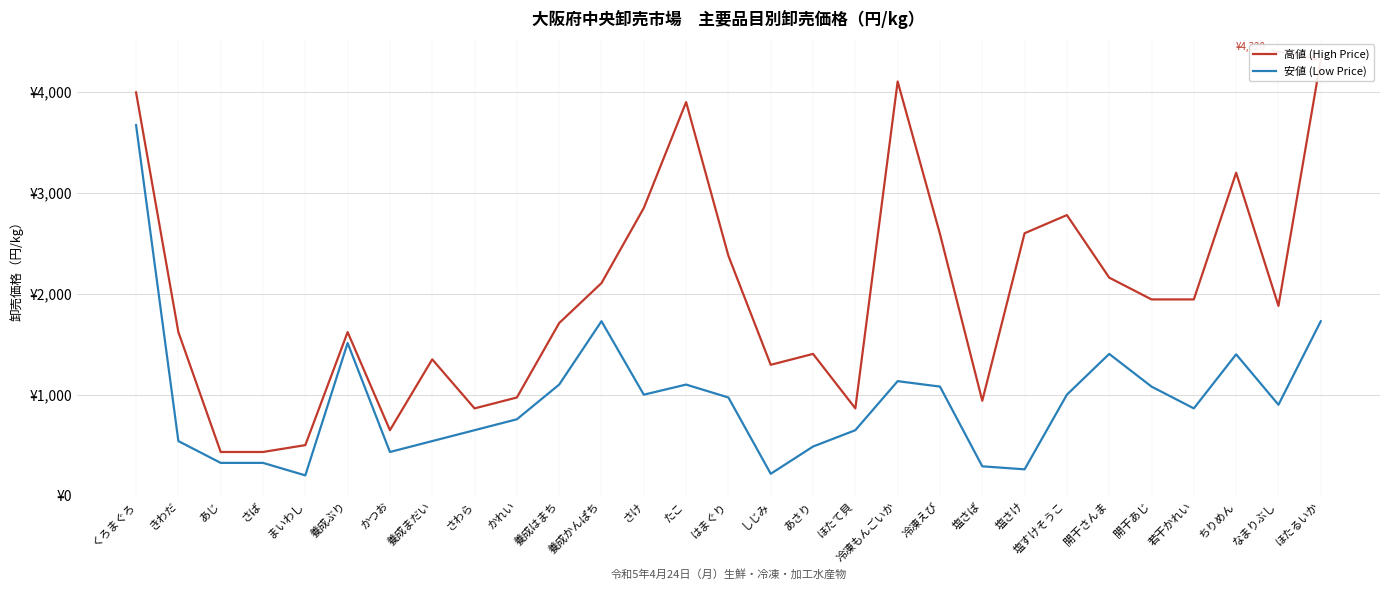

Where is the first local maximum for 高値 (High Price)?

養成ぶり